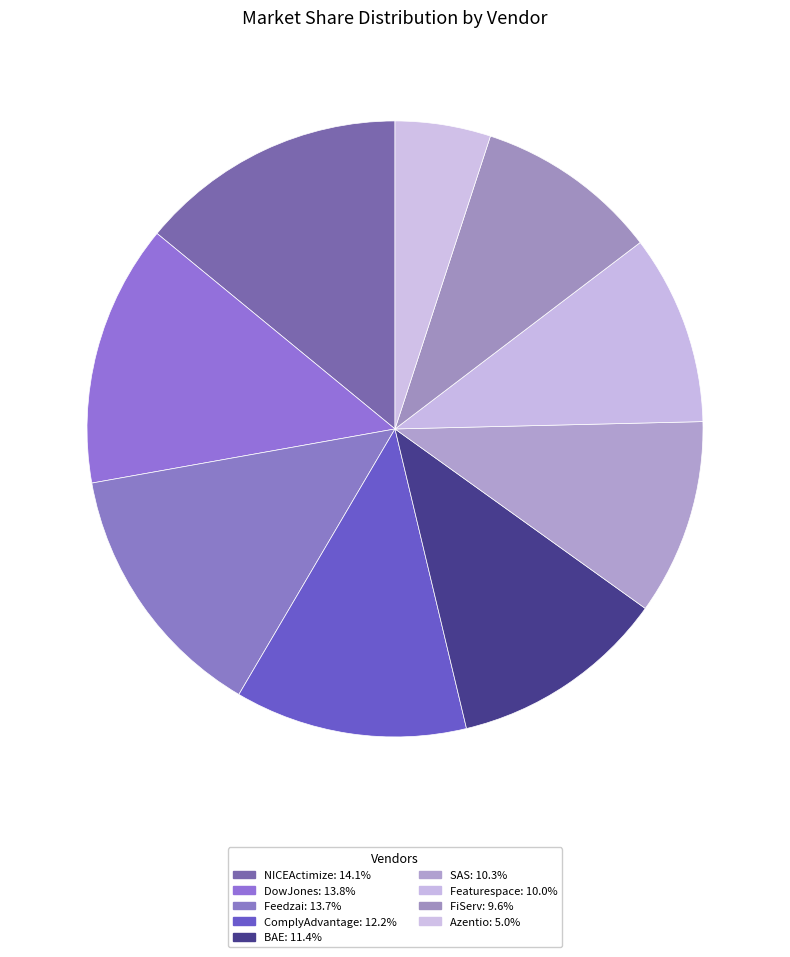

The Azentio slice represents 5% of the pie. True or false?

True